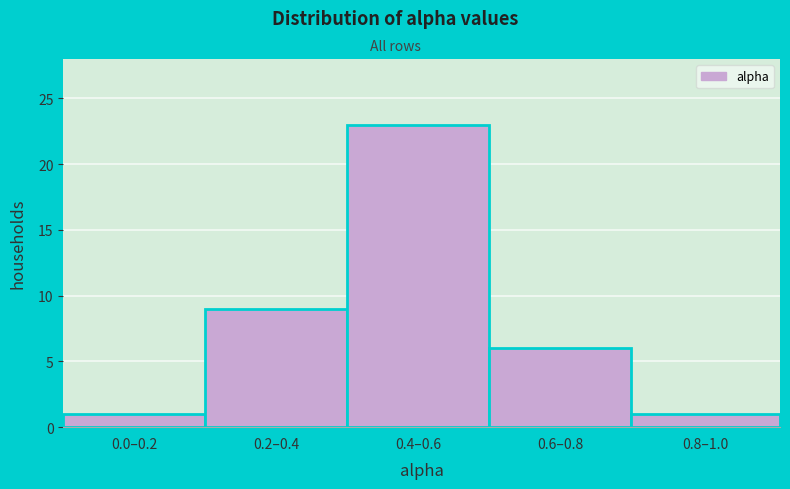

Reading left to right, transcribe all the data shown in this chart.

1	9	23	6	1